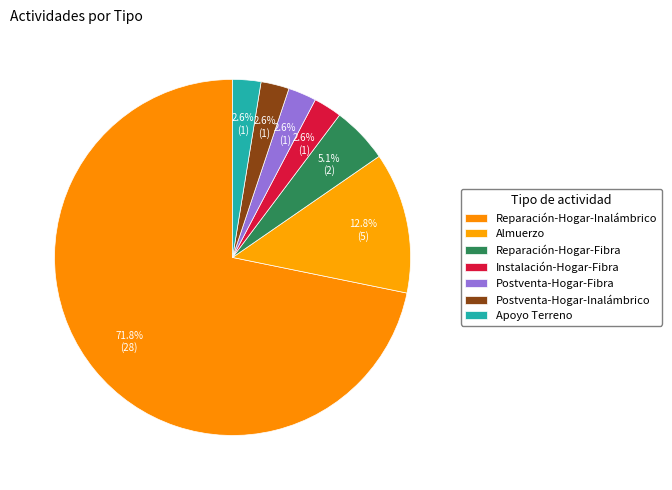

Which has a higher value, Almuerzo or Postventa-Hogar-Inalámbrico?

Almuerzo